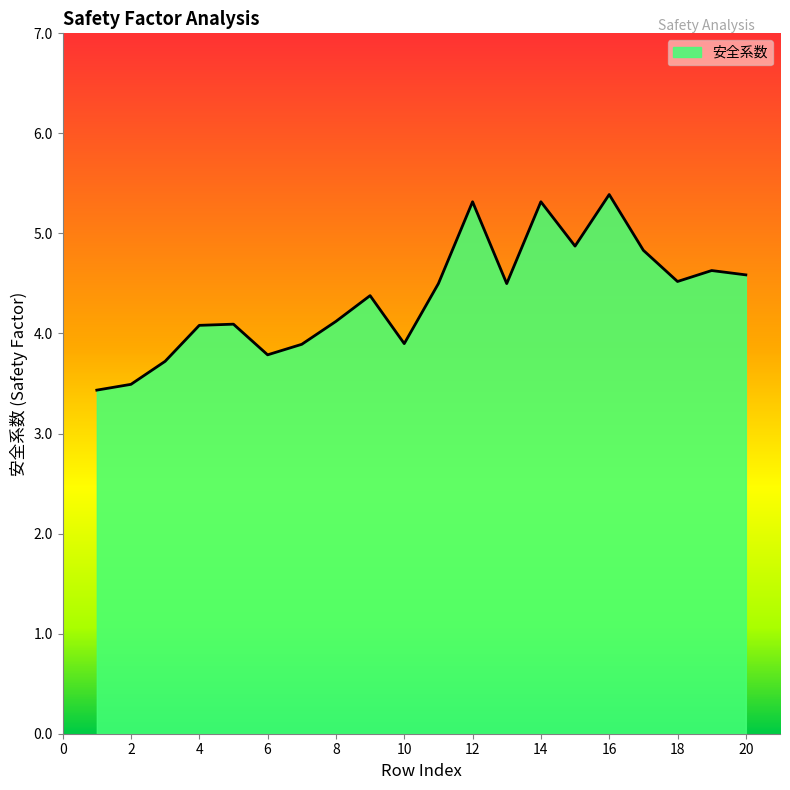

Does the chart display data point markers on the line(s)?

No